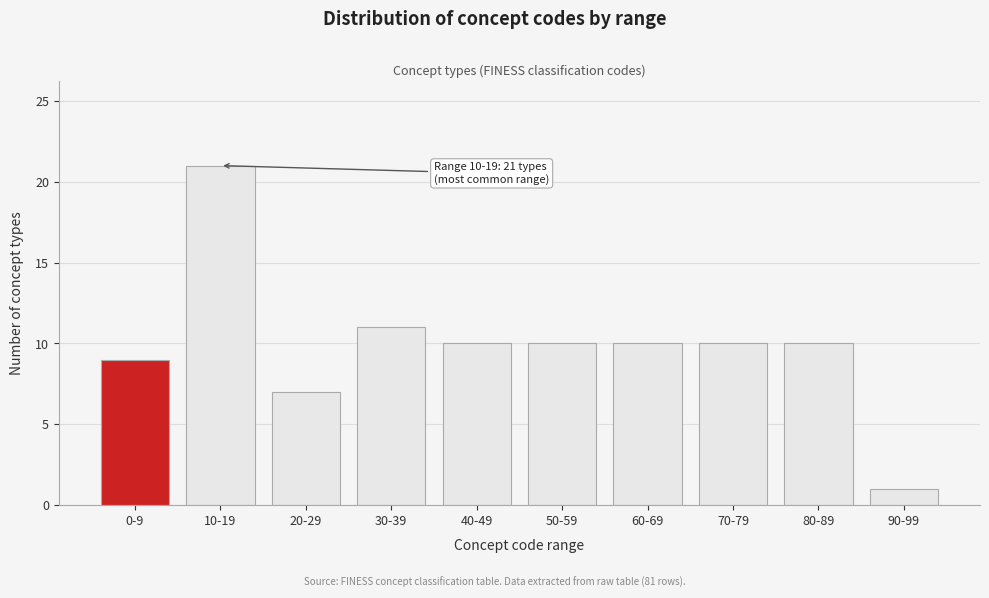

Reading left to right, extract all data points from this chart.

0-9=9	10-19=21	20-29=7	30-39=11	40-49=10	50-59=10	60-69=10	70-79=10	80-89=10	90-99=1